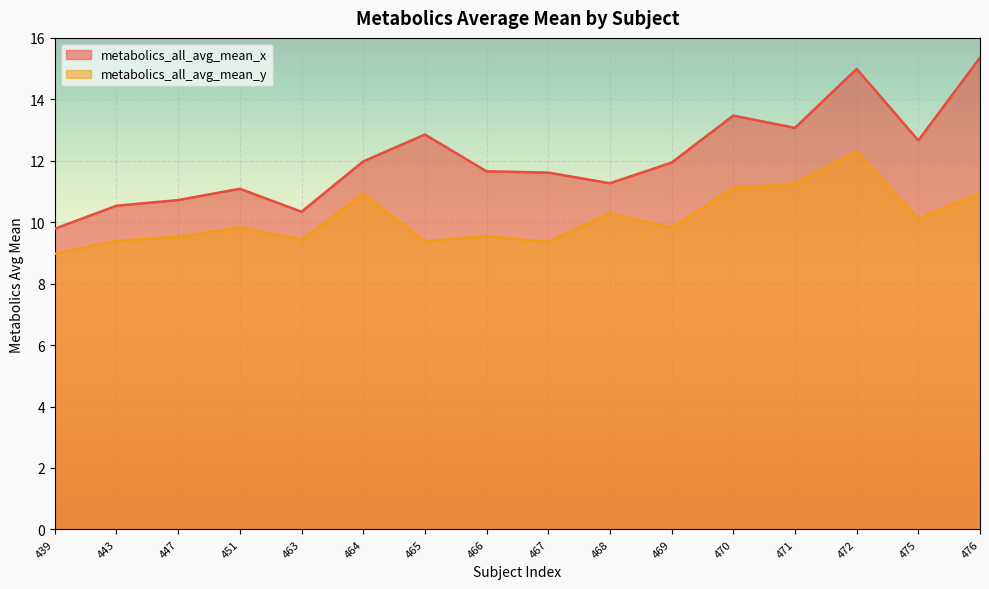

What is the difference between the metabolics_all_avg_mean_y values at 466 and 475?

0.6